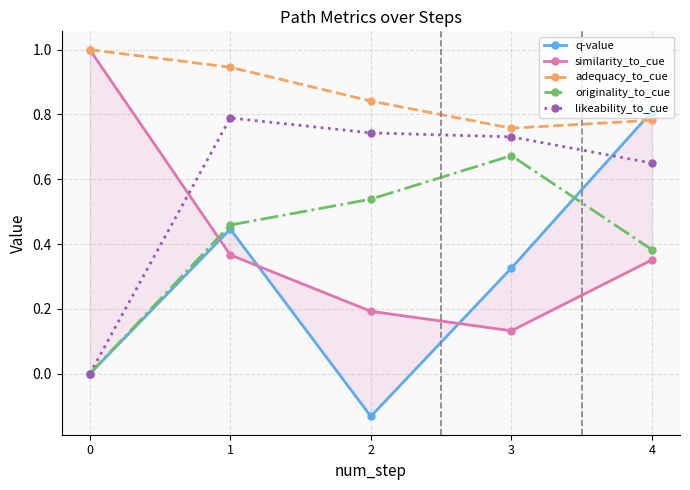

Is the value of likeability_to_cue at 4 greater than the value of originality_to_cue at 2?

Yes